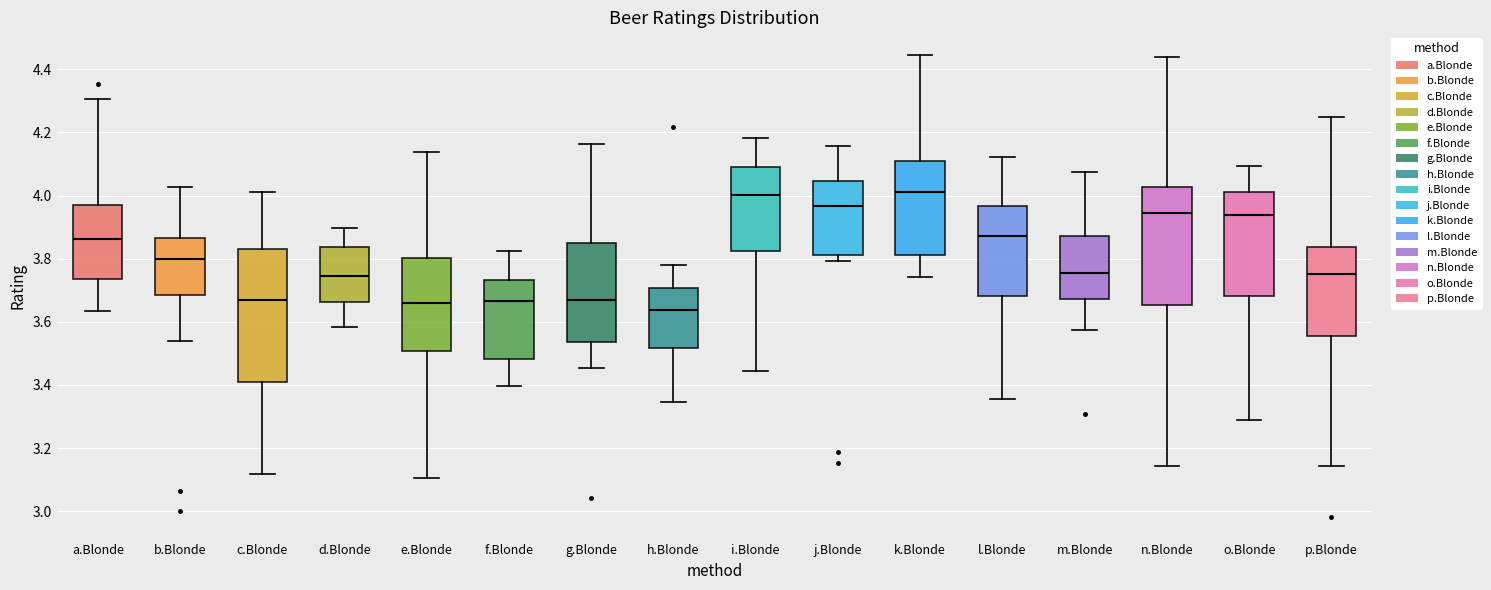

Which box is the tallest, from its lower edge to its upper edge?

c.Blonde